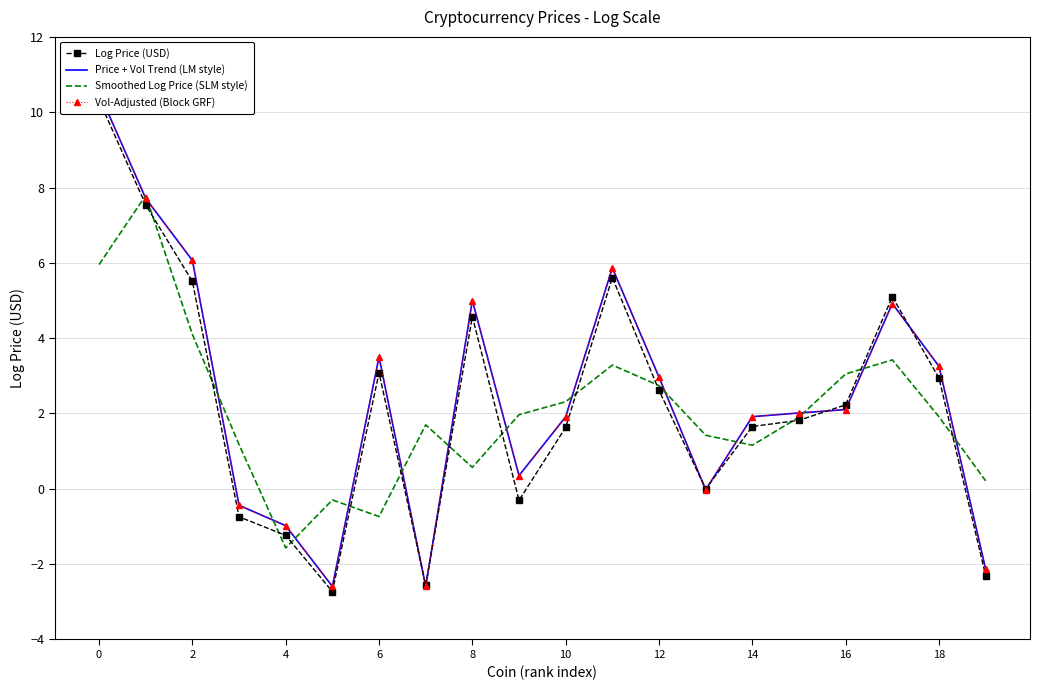

Which has a higher value, 15 or 4?

4